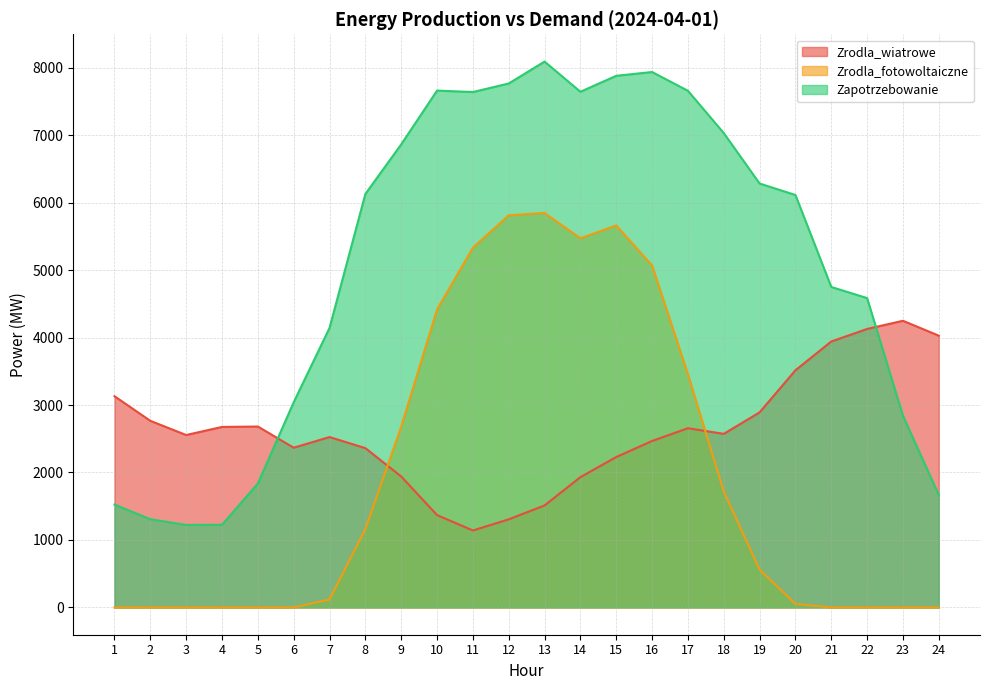

At 12, list the series in order from smallest to largest.

Zrodla_wiatrowe, Zrodla_fotowoltaiczne, Zapotrzebowanie